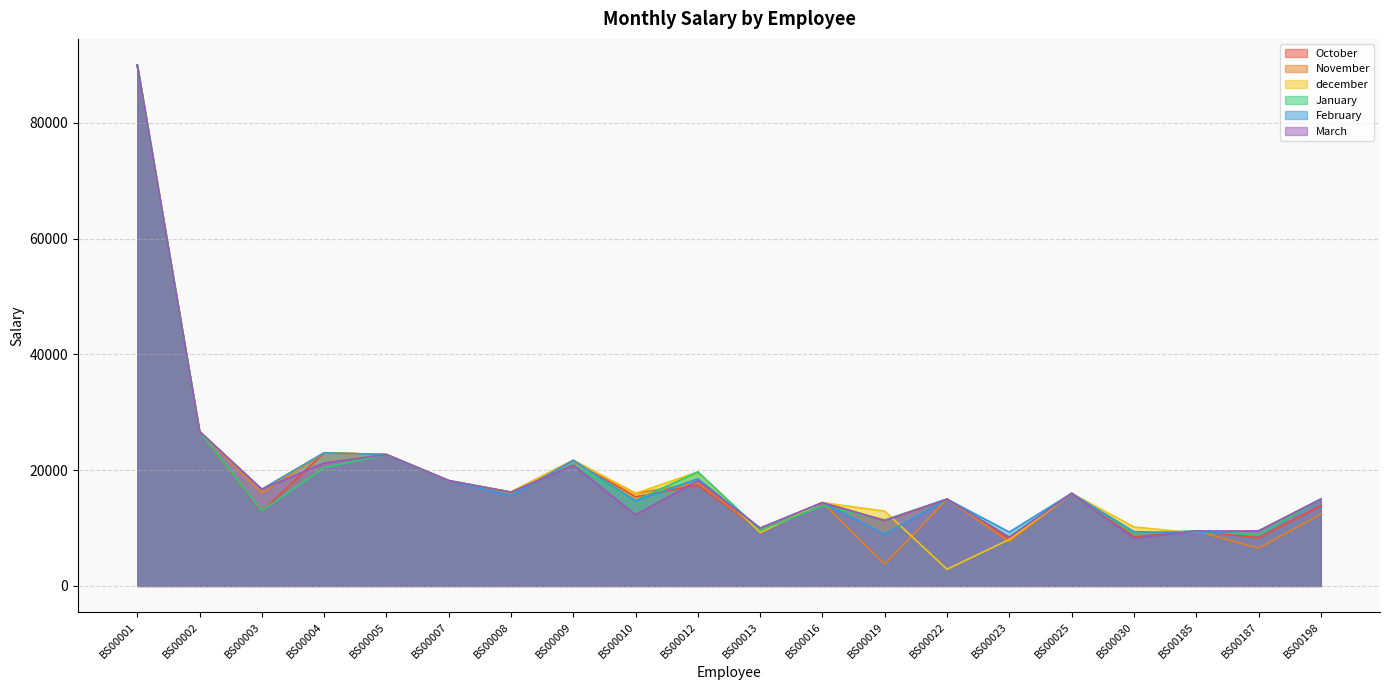

How many lines are shown in the chart?

6